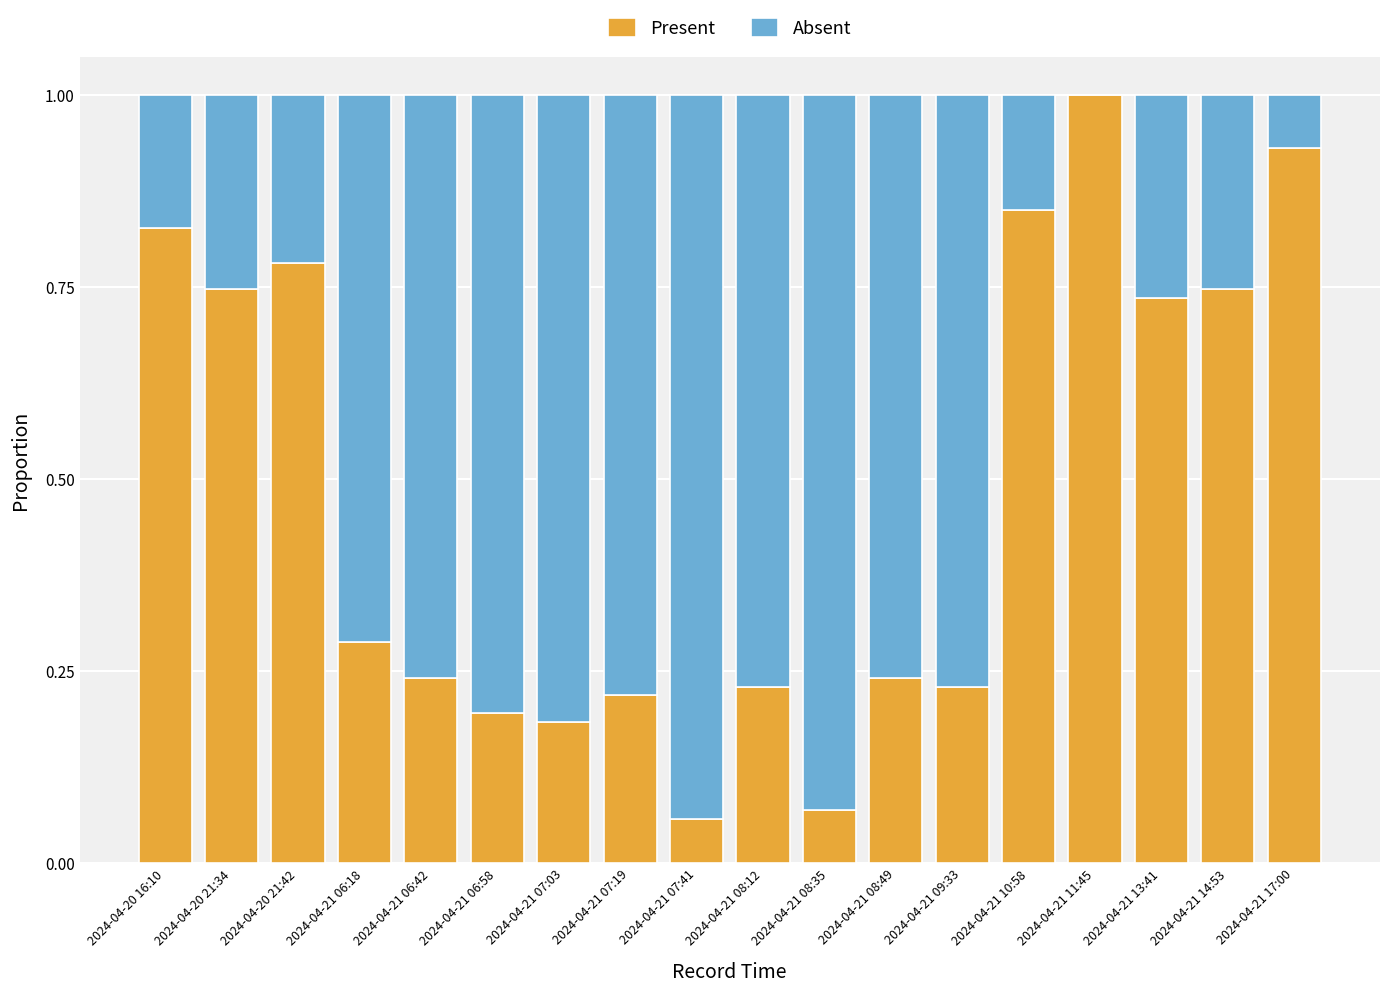

How many data points does each series have?

18